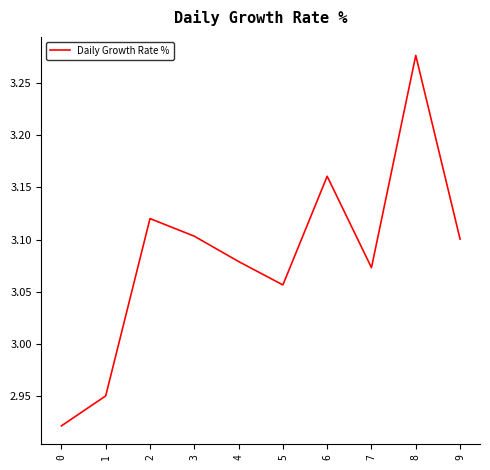

The chart shows a value of 3.1 at 7. True or false?

True